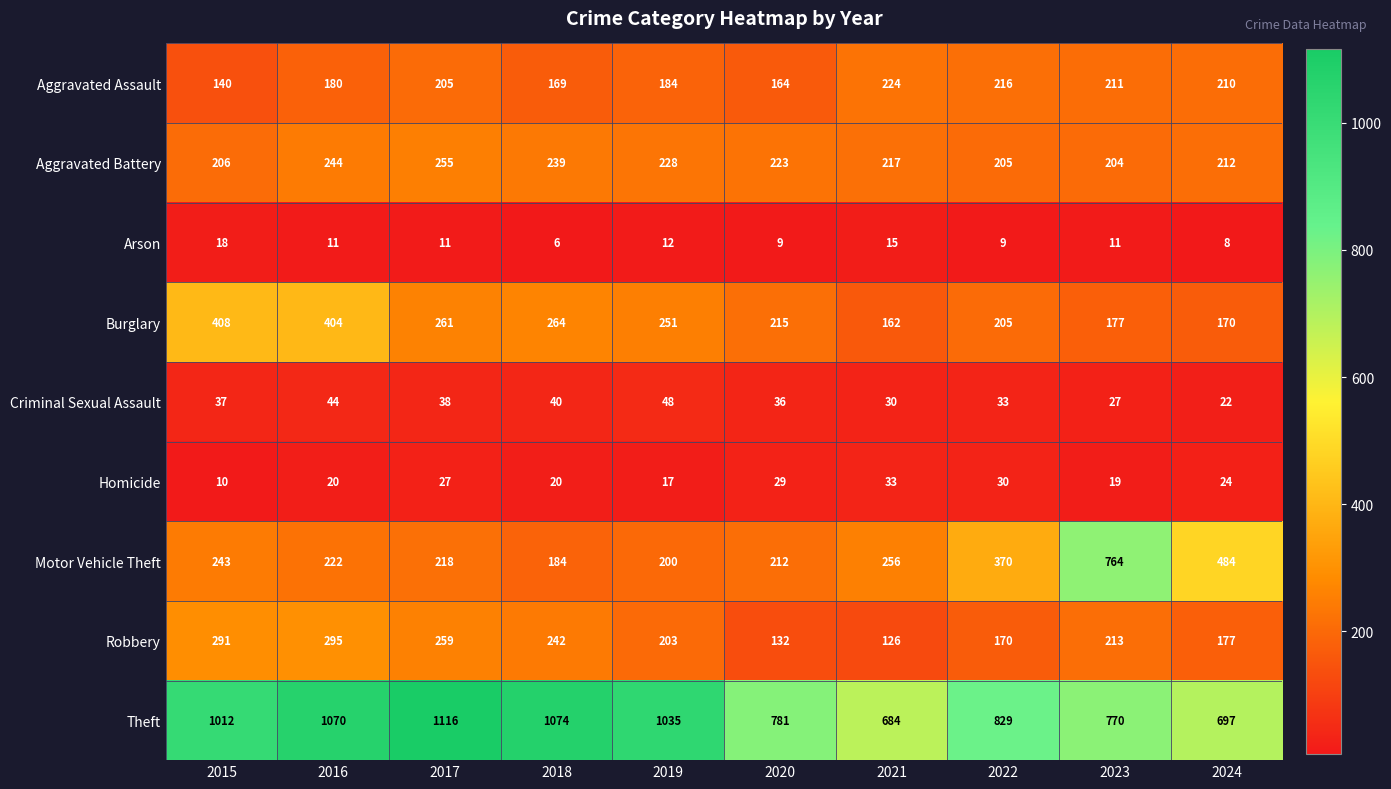

Read the Aggravated Battery value at 2023, to the nearest 10.

200